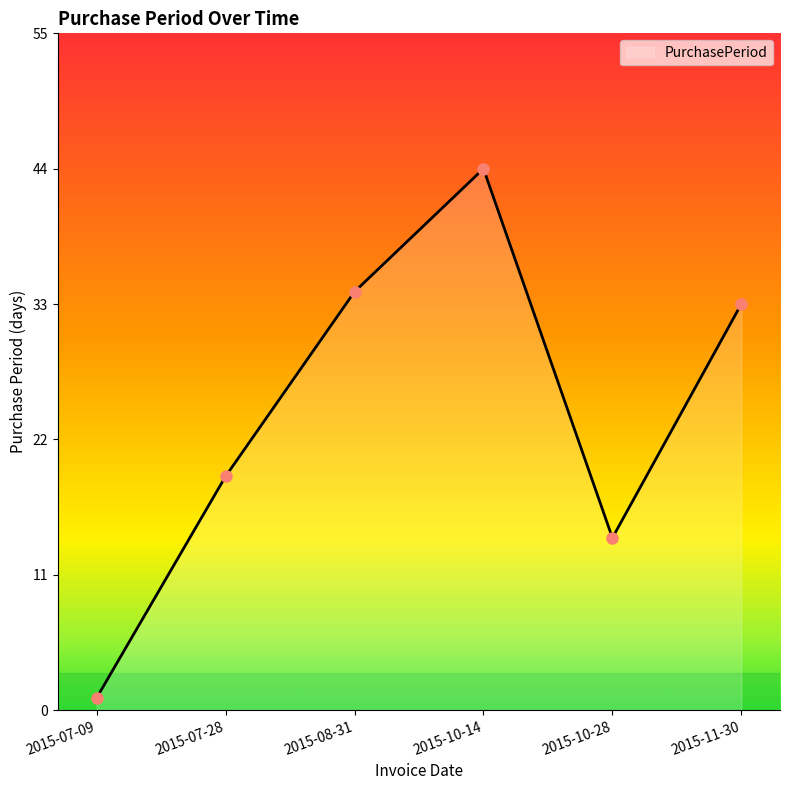

Count the number of data series in this chart.

1